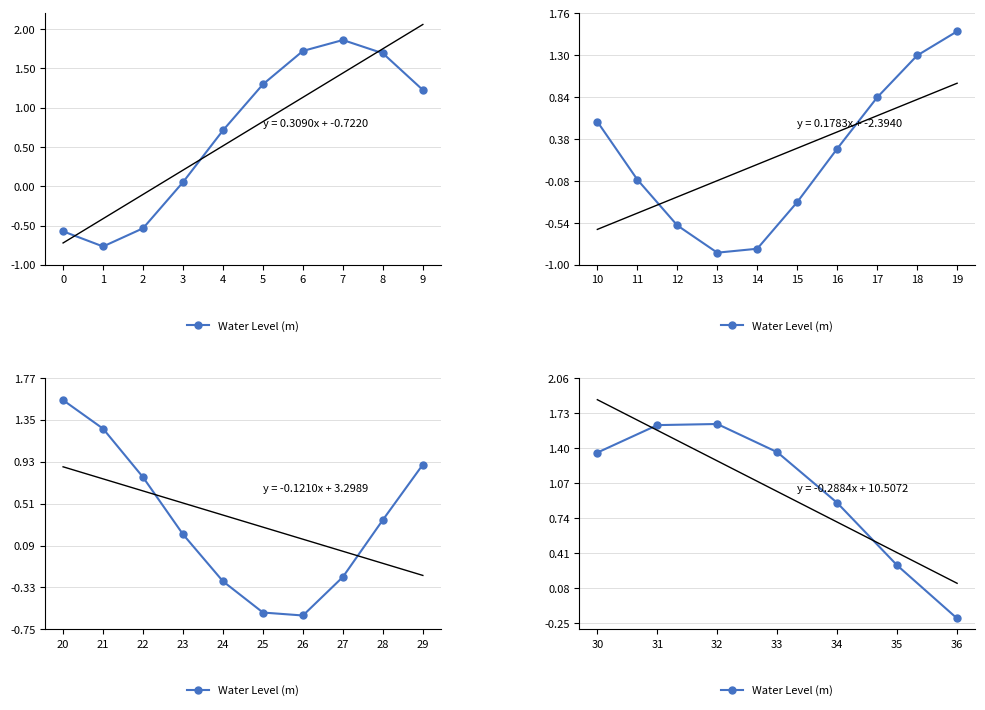

How many lines are shown in the chart?

1